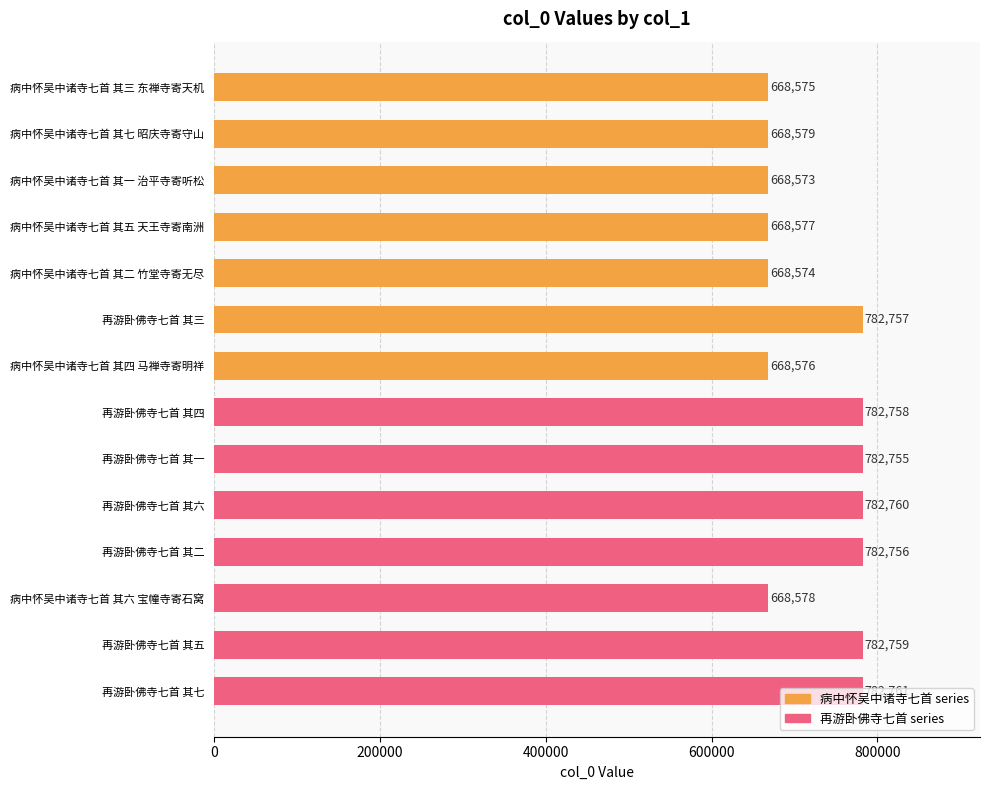

What is the sum of all values?

10159338